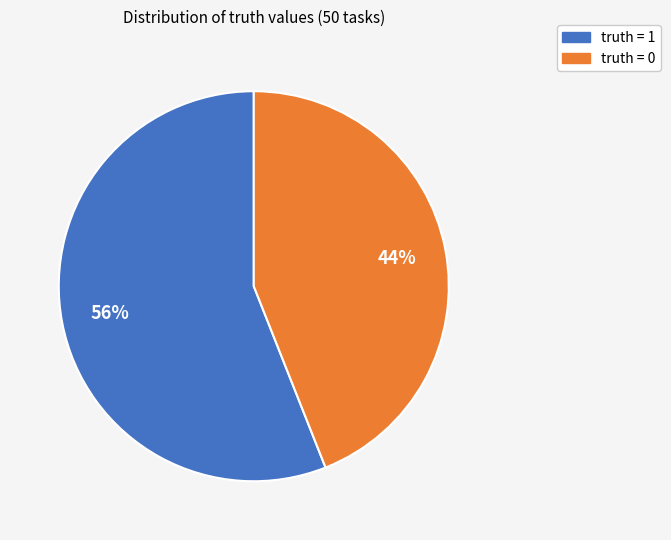

To the nearest percent, what portion does truth = 1 represent?

56%